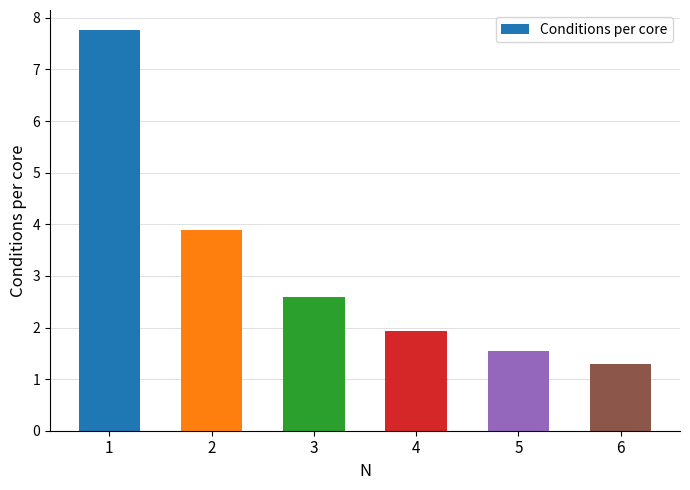

What is the value of the 2nd bar from the left?

3.9